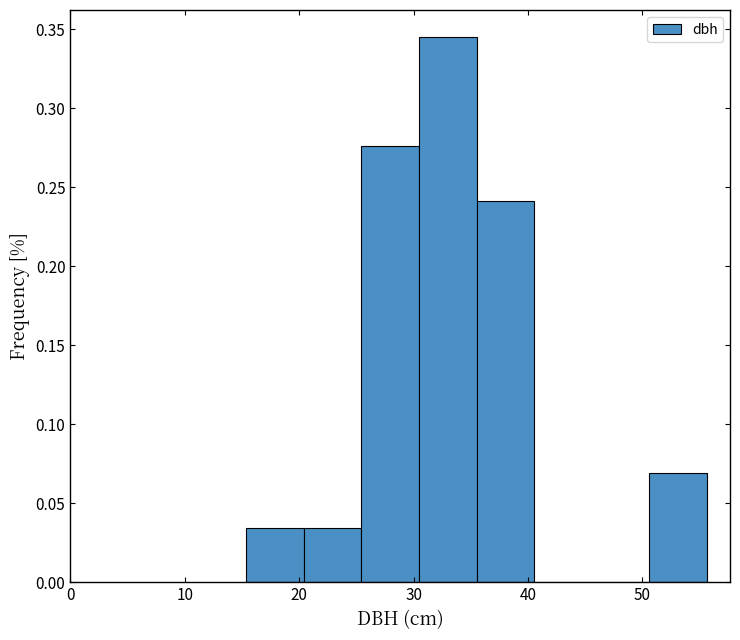

Reading left to right, transcribe this chart: for each bar, give the range it covers on the x-axis and its height. Neither the bar edges nor the heights are printed on the chart, so give them approximately, as read against the axes.

15 to 20: 0.035
20 to 25: 0.035
25 to 30: 0.275
30 to 36: 0.345
36 to 41: 0.240
41 to 46: 0
46 to 51: 0
51 to 56: 0.070